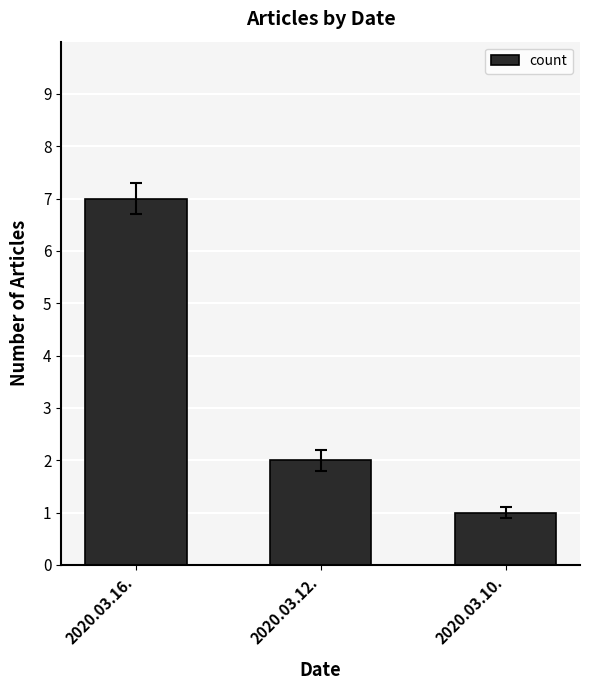

Which label corresponds to the largest value in the chart?

2020.03.16.